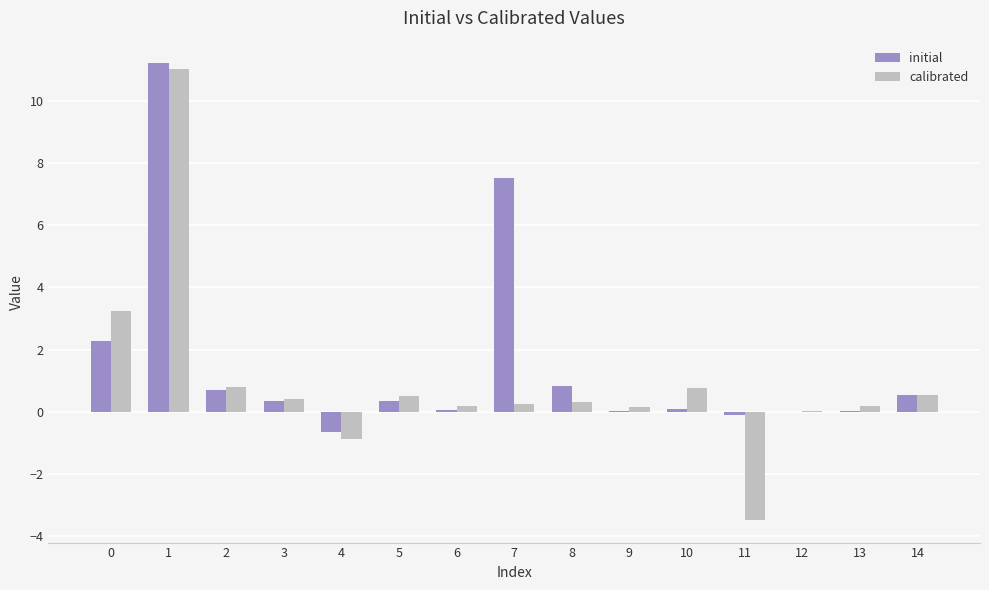

The value of calibrated at 1 is 19.0. True or false?

False